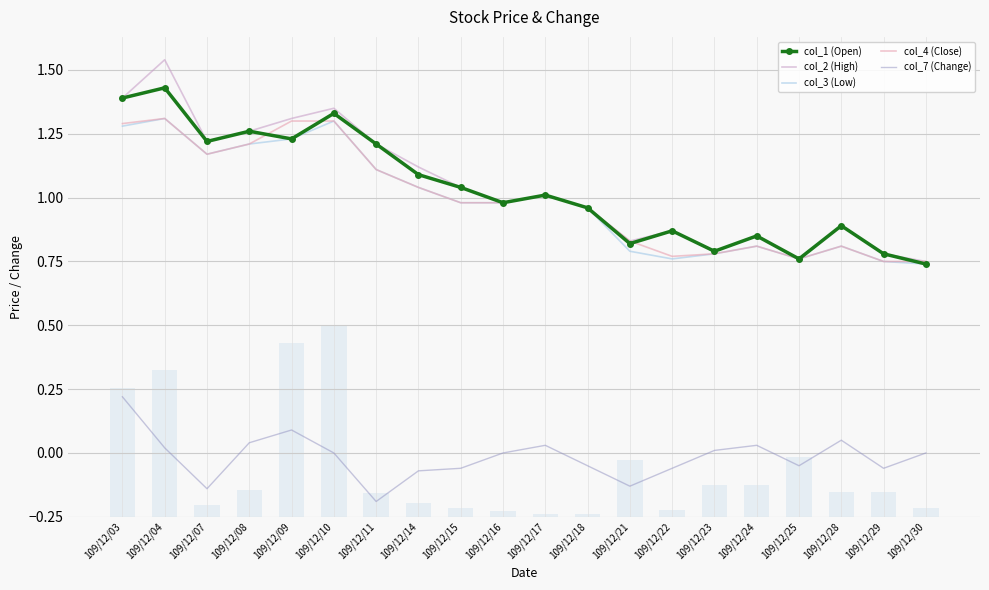

The value of col_1 (Open) at 109/12/04 is 1.4. True or false?

True